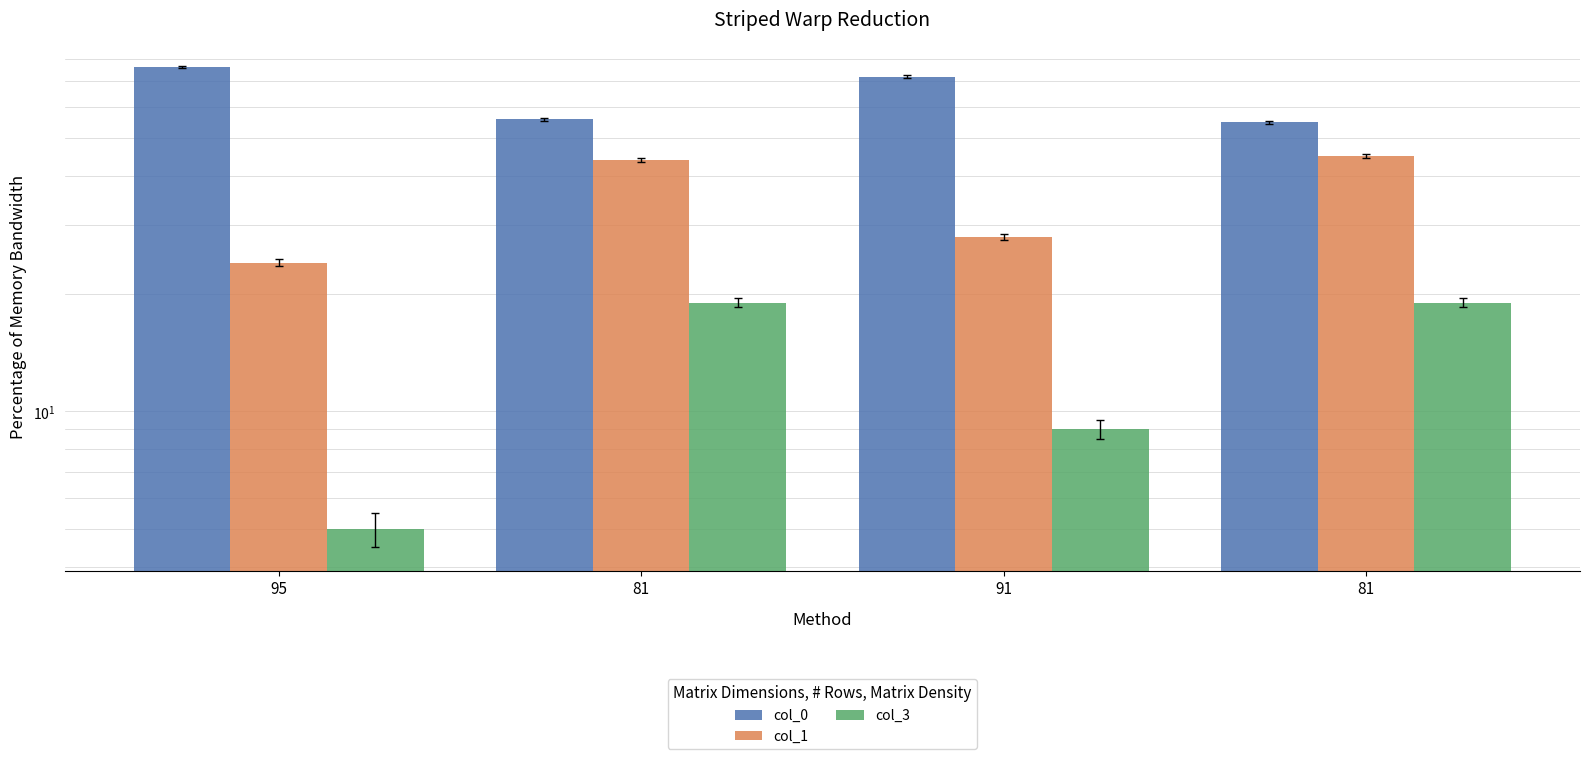

How many col_3 values are between 9 and 19?

3